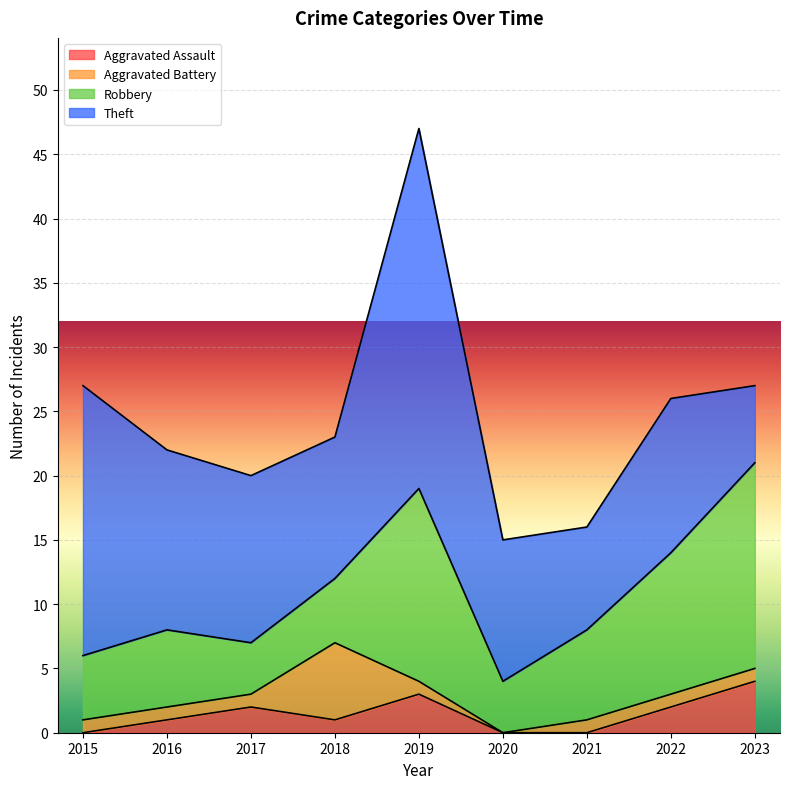

At how many categories does at least one series exceed 21?

1